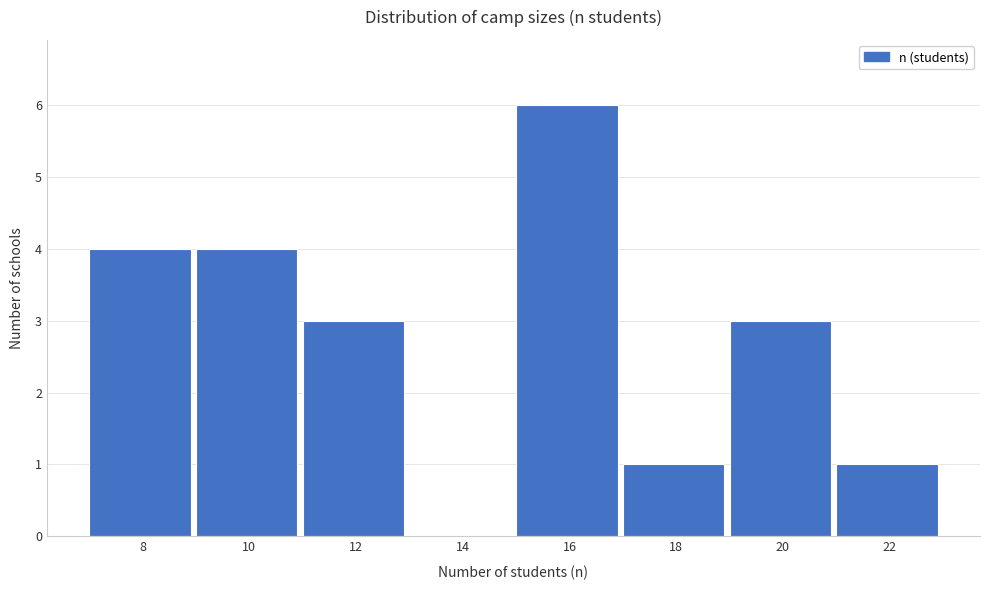

Reading left to right, transcribe all the data shown in this chart.

8=4	10=4	12=3	14=0	16=6	18=1	20=3	22=1